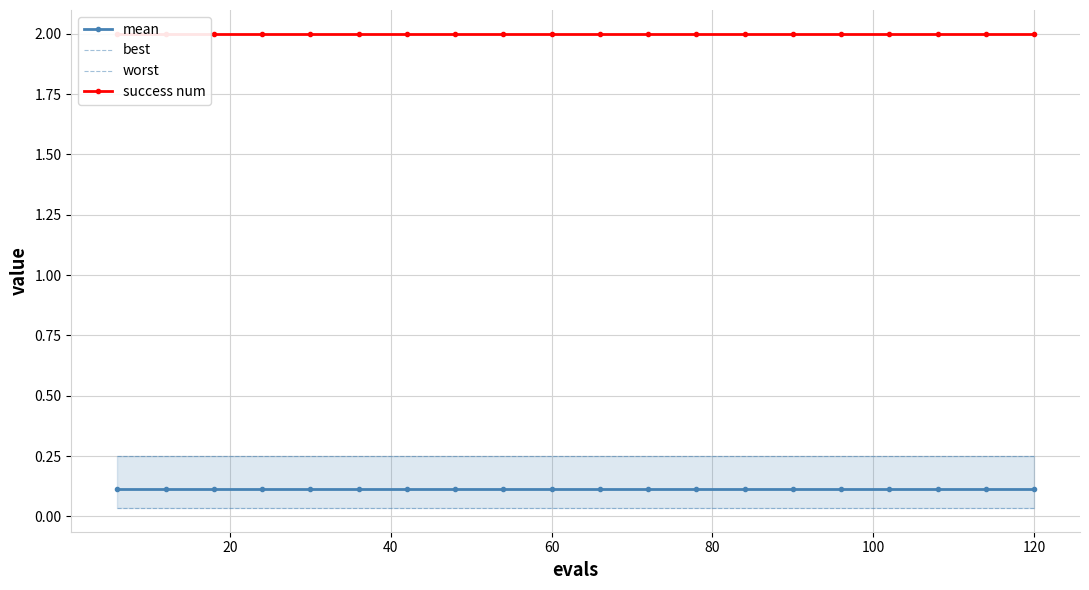

True or false: mean and worst intersect in this chart.

False